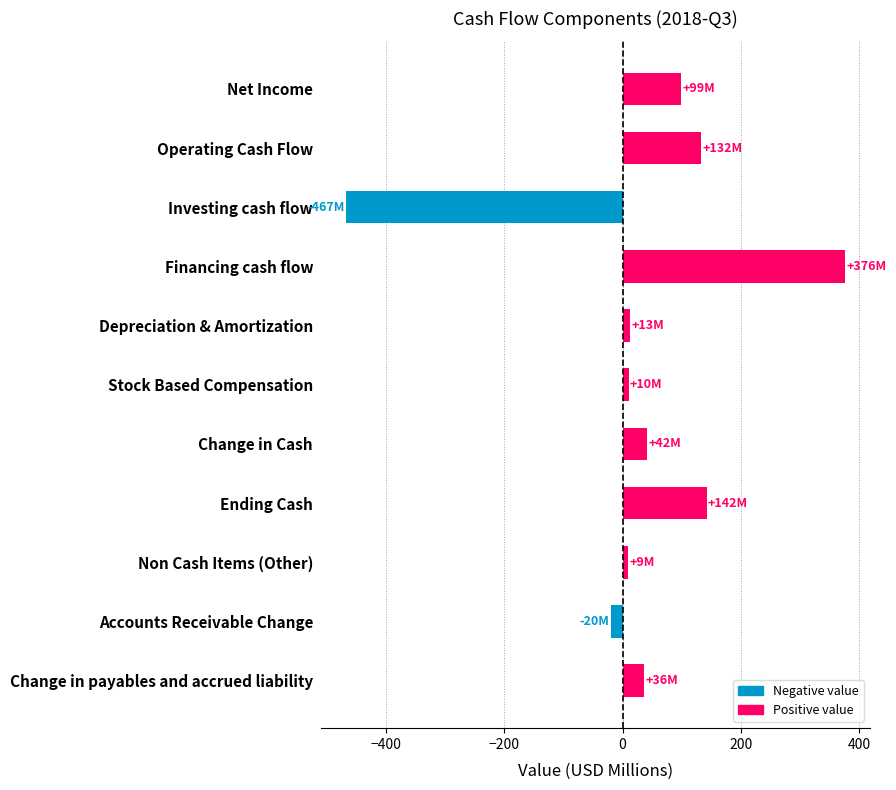

What is the smallest value displayed?

-466.9